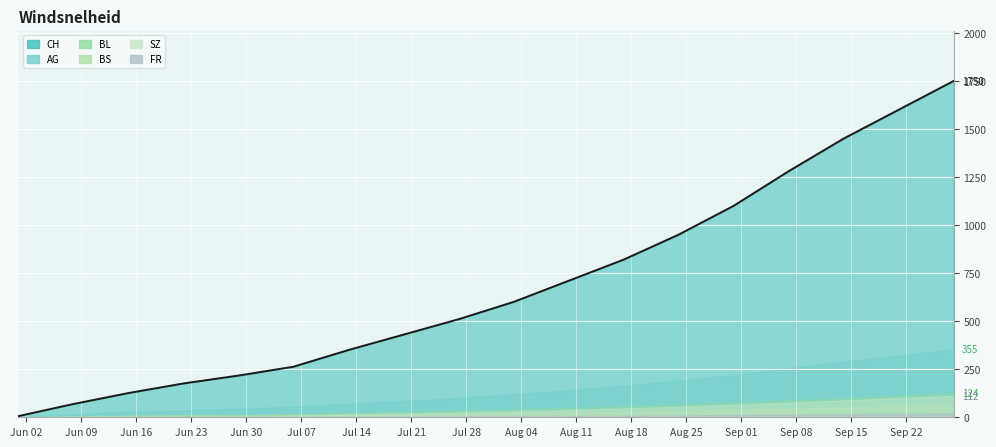

What position from the right is Sep 22?

2